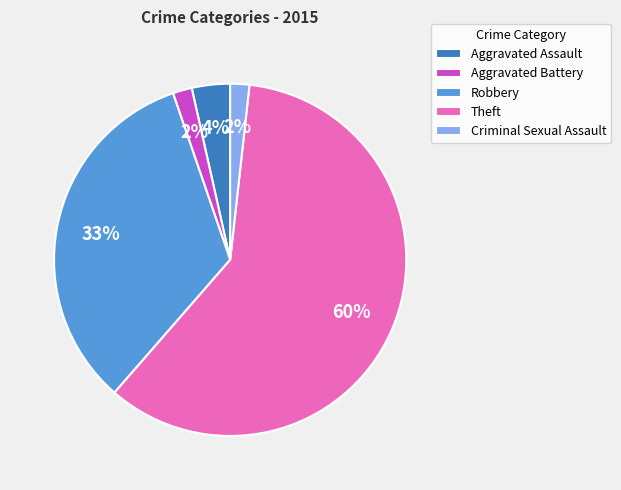

Between Theft and Aggravated Battery, which is larger?

Theft